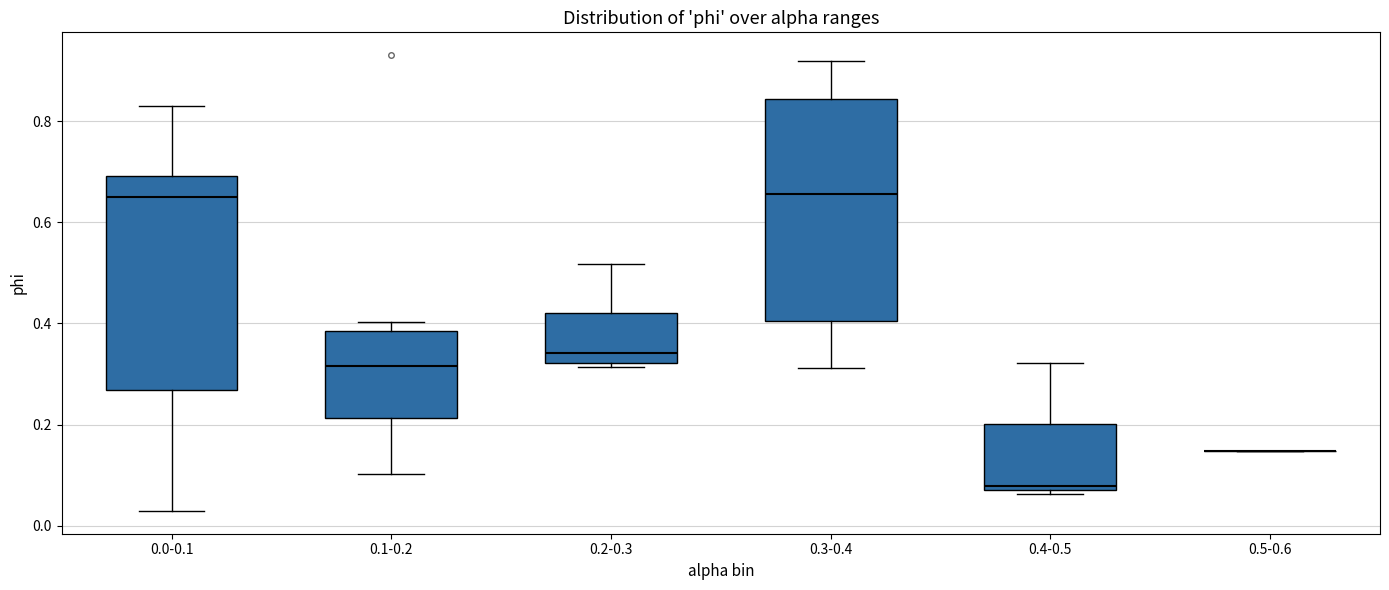

Reading left to right, transcribe this box plot: for each box, give where its median line is, the range the box spans, and where its two whiskers end, as read against the y-axis. The values are not printed on the chart, so give them approximately, as read against the axis.

0.0-0.1: median 0.64, box 0.26 to 0.70, whiskers 0.02 to 0.82
0.1-0.2: median 0.32, box 0.22 to 0.38, whiskers 0.10 to 0.40
0.2-0.3: median 0.34, box 0.32 to 0.42, whiskers 0.32 (just below the box's lower edge) to 0.52
0.3-0.4: median 0.66, box 0.40 to 0.84, whiskers 0.32 to 0.92
0.4-0.5: median 0.08 (just above the box's lower edge), box 0.08 to 0.20, whiskers 0.06 to 0.32
0.5-0.6: box collapsed to a line at 0.14, whiskers 0.14 to 0.14